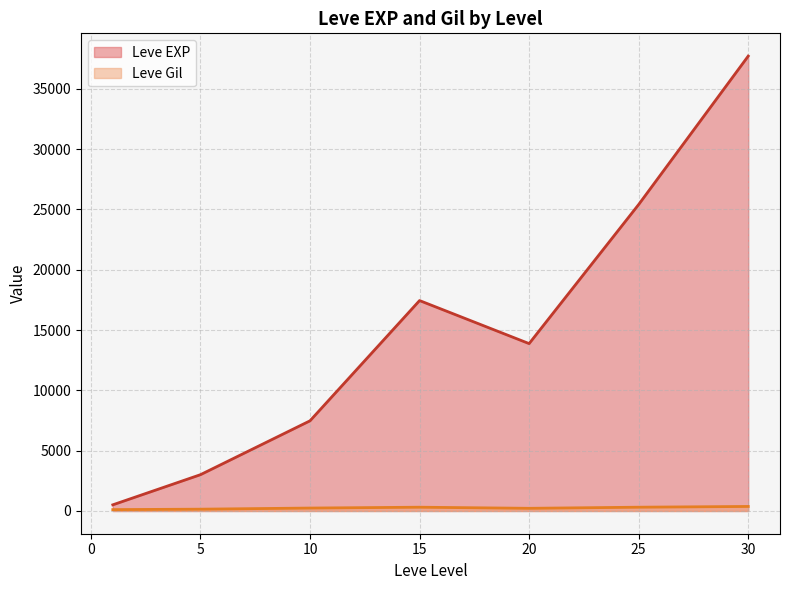

Is it true that Leve Gil equals 45 at 1?

False